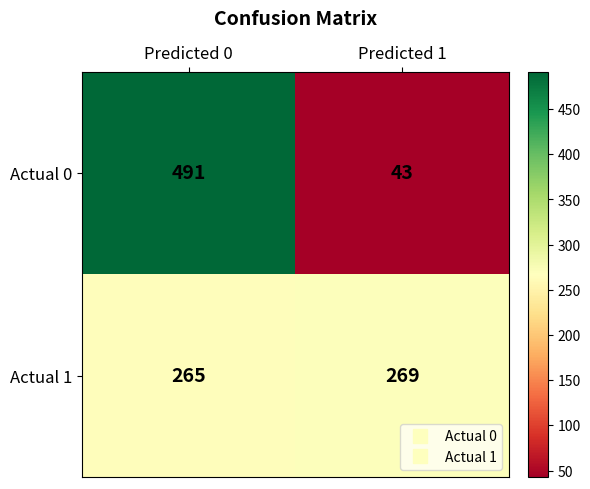

What is the minimum value shown in the chart?

43